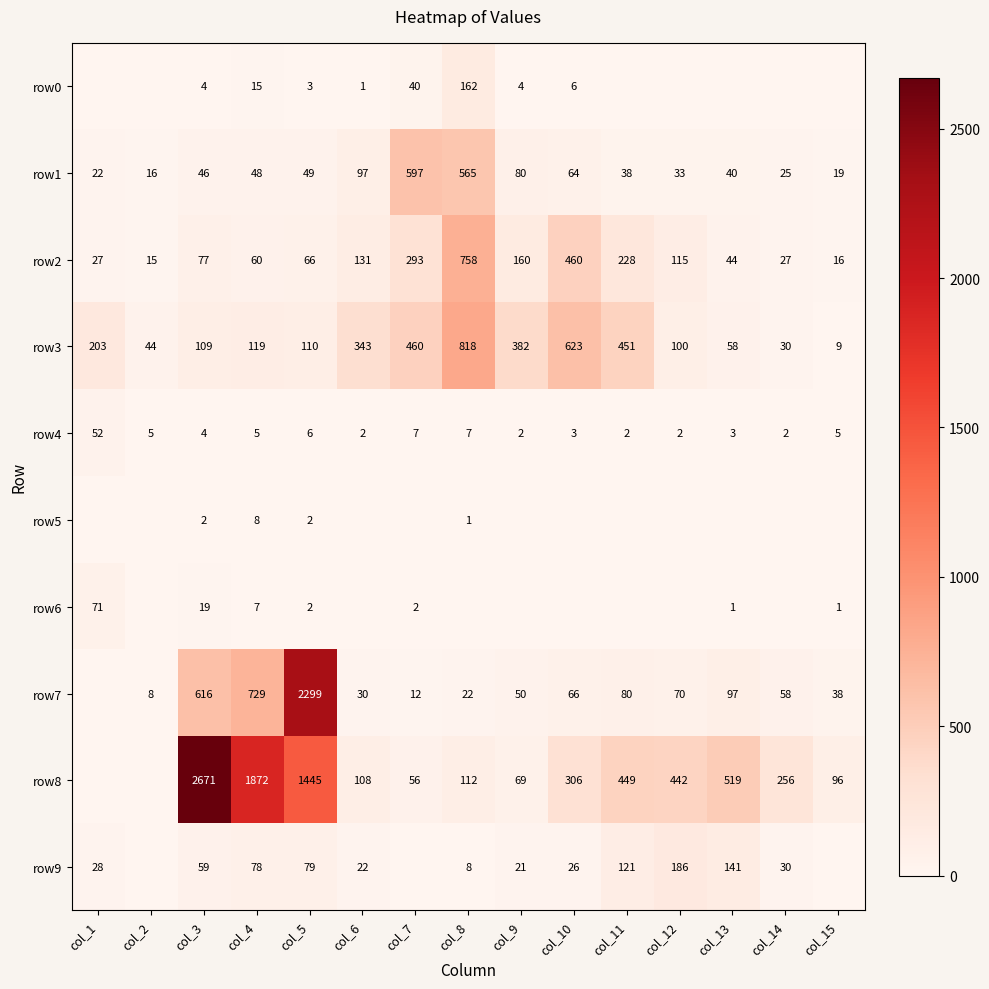

True or false: row4 has a value of 4 at col_5.

False